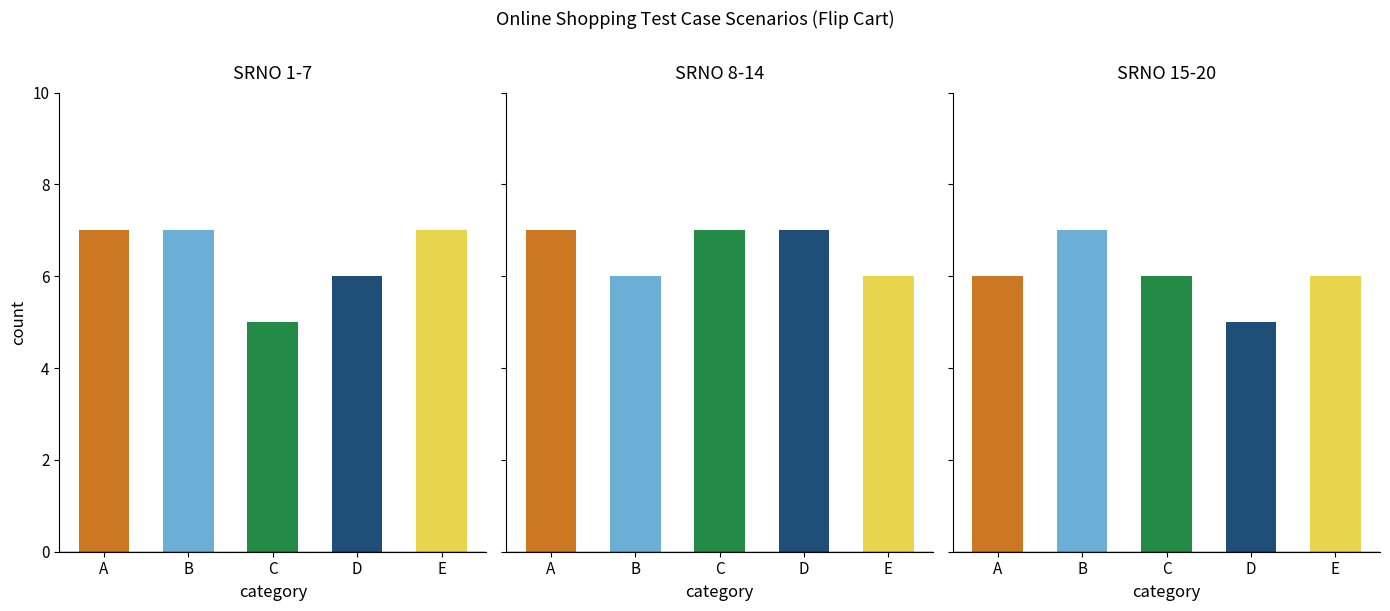

How many groups of bars are there?

15